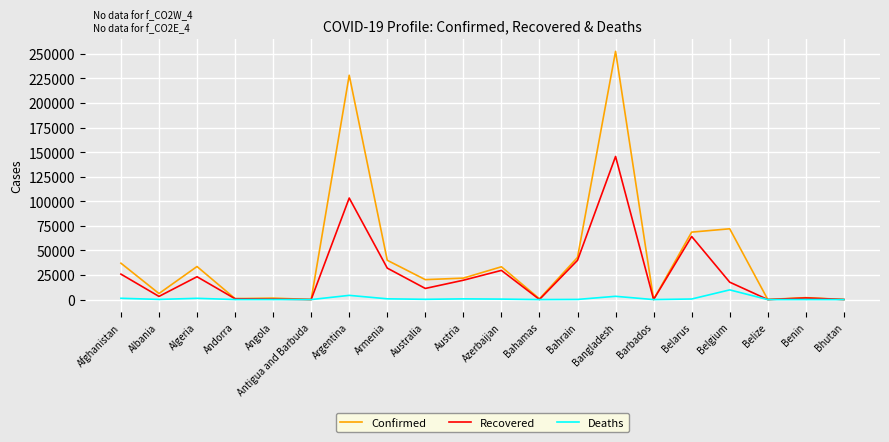

Which category has the highest value in the Recovered series?

Bangladesh